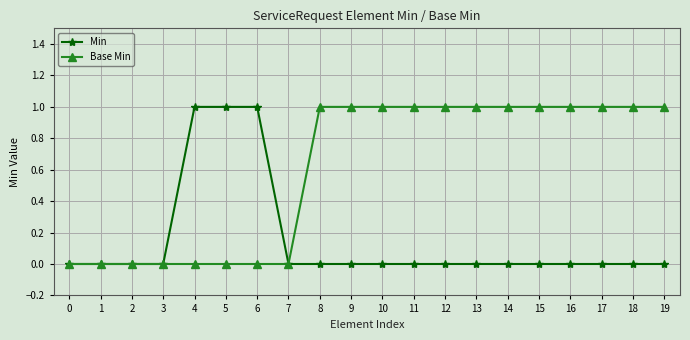

Is it true that Min equals 0 at 18?

True